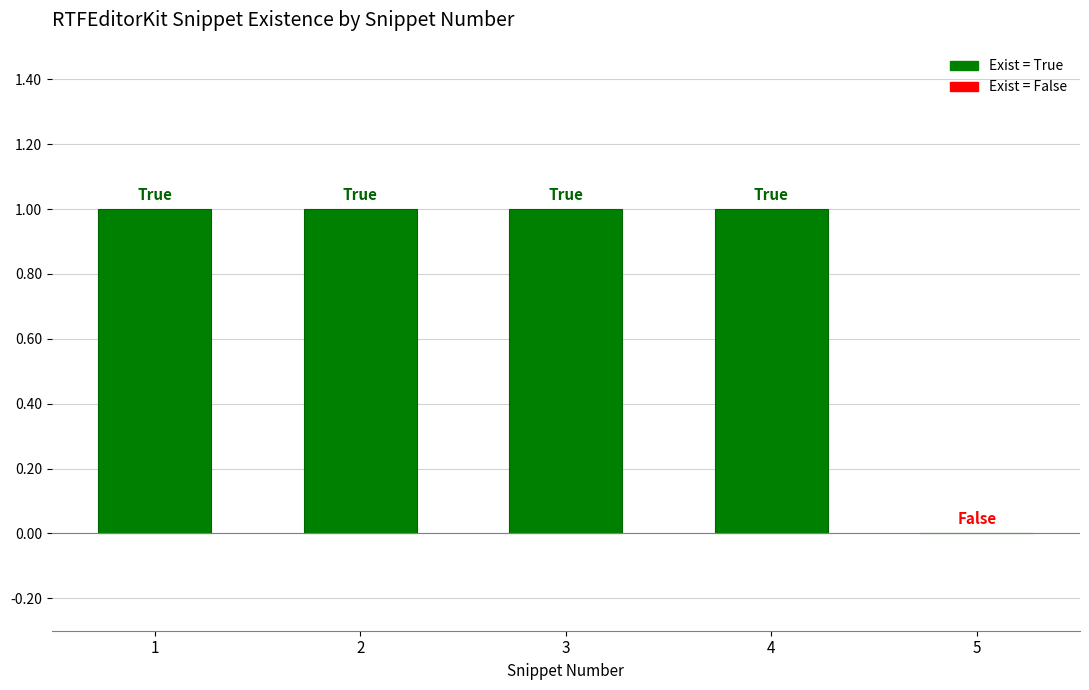

Reading left to right, transcribe all the data shown in this chart.

1=1	2=1	3=1	4=1	5=0